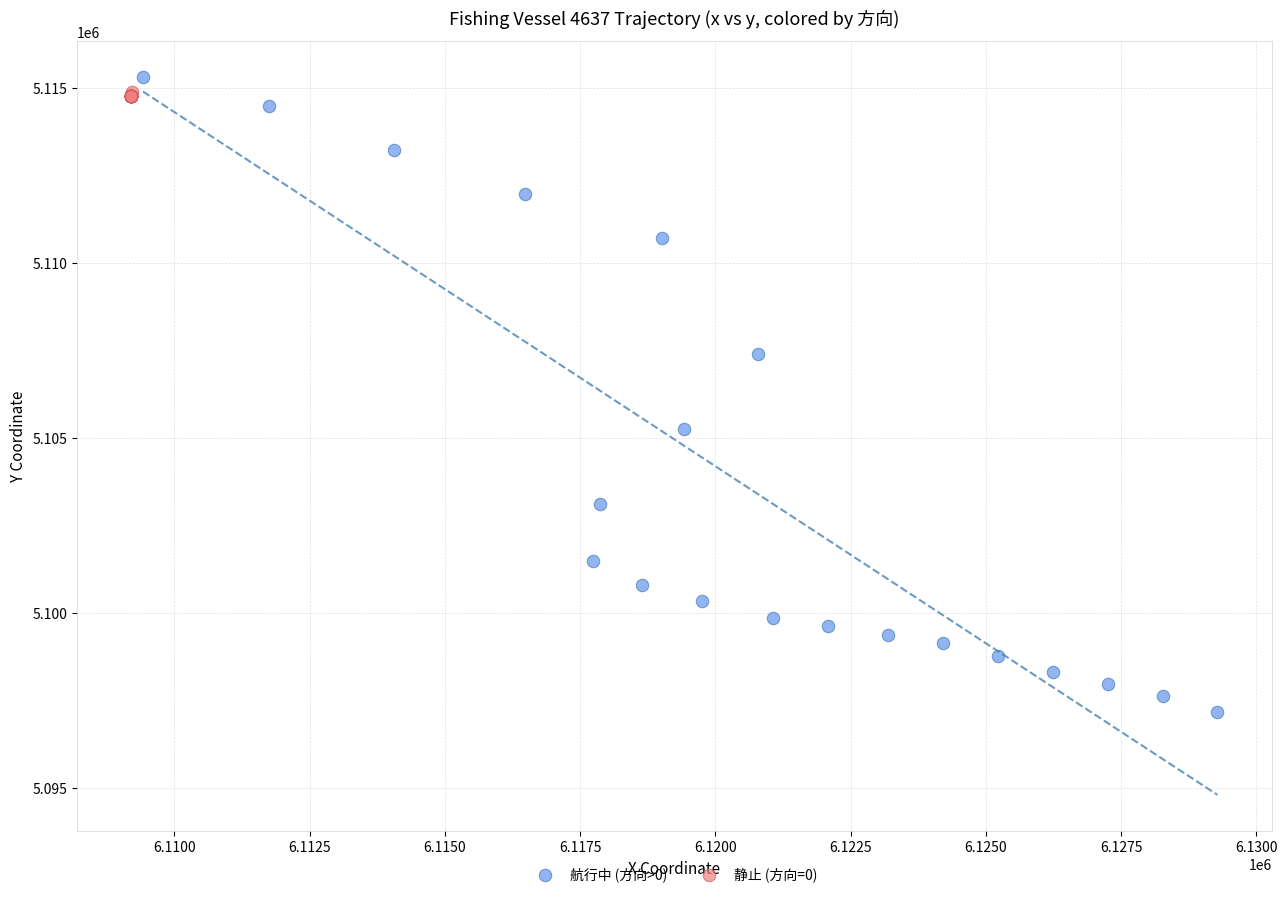

Which series has the widest spread of Y values?

航行中 (方向>0)